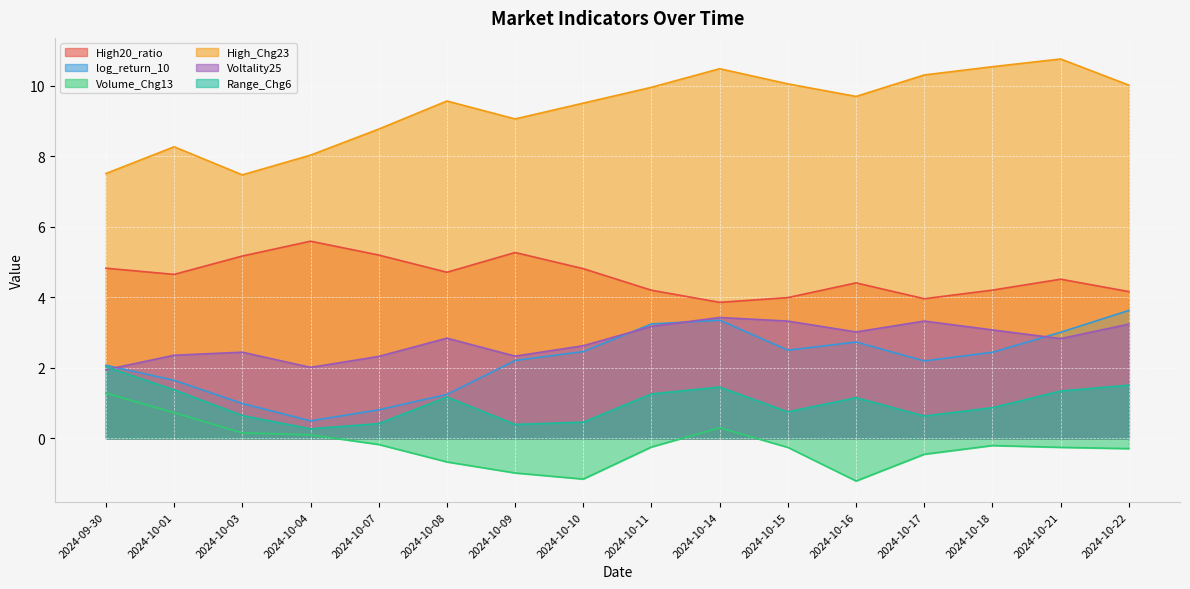

What are all the series names shown in the legend?

High20_ratio, log_return_10, Volume_Chg13, High_Chg23, Voltality25, Range_Chg6